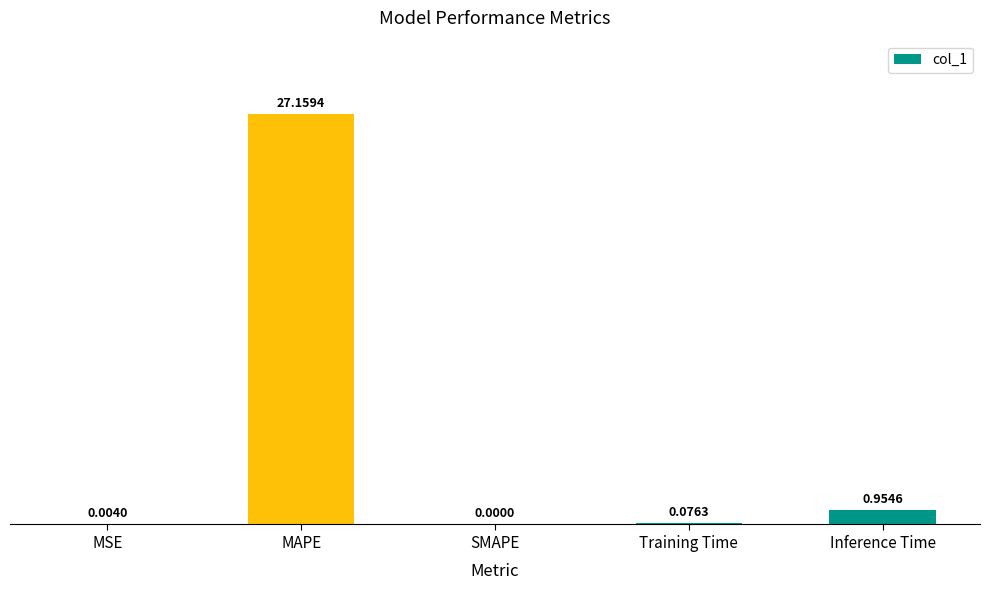

What is the maximum value shown in the chart?

27.2